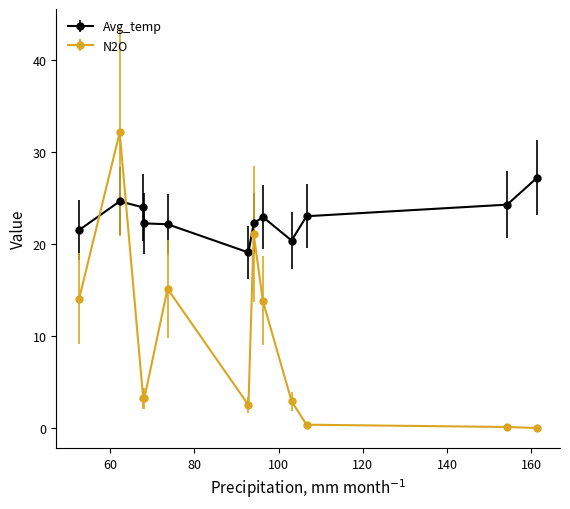

What is the maximum value for Avg_temp?

27.2